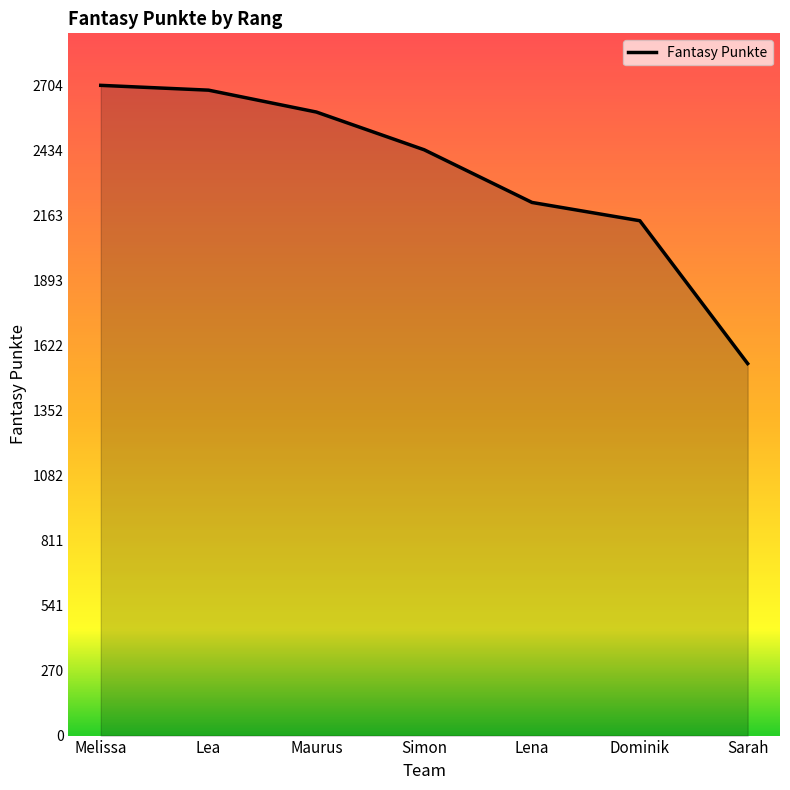

What position from the left is Simon?

4